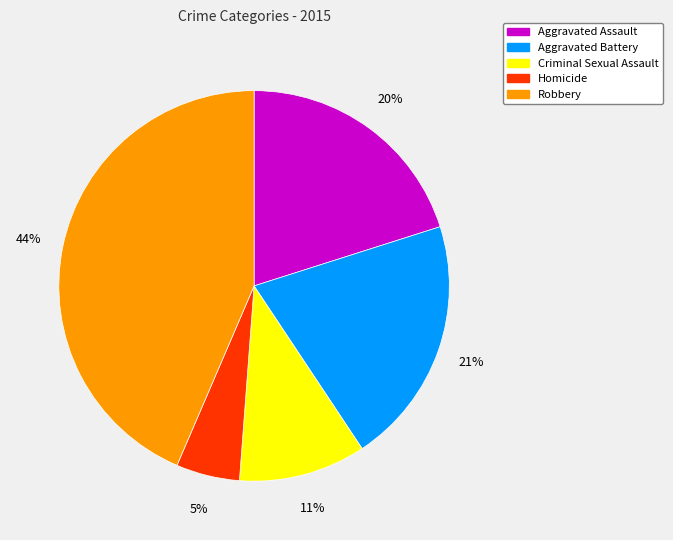

To the nearest percent, what is the difference between the Robbery and Aggravated Battery slice percentages?

23%